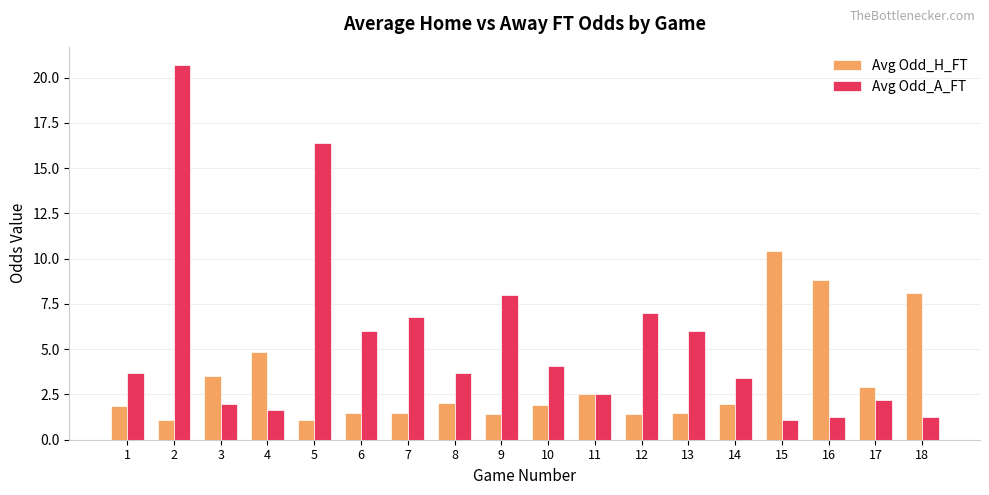

Does the chart contain any negative values?

No